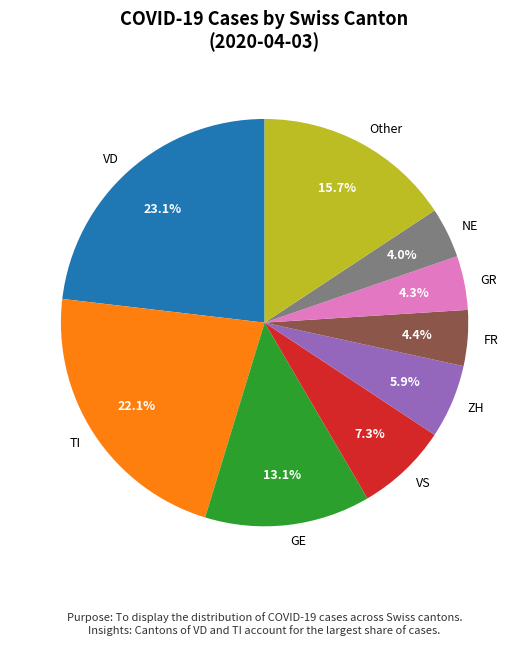

To the nearest percent, what is the average slice percentage?

11%